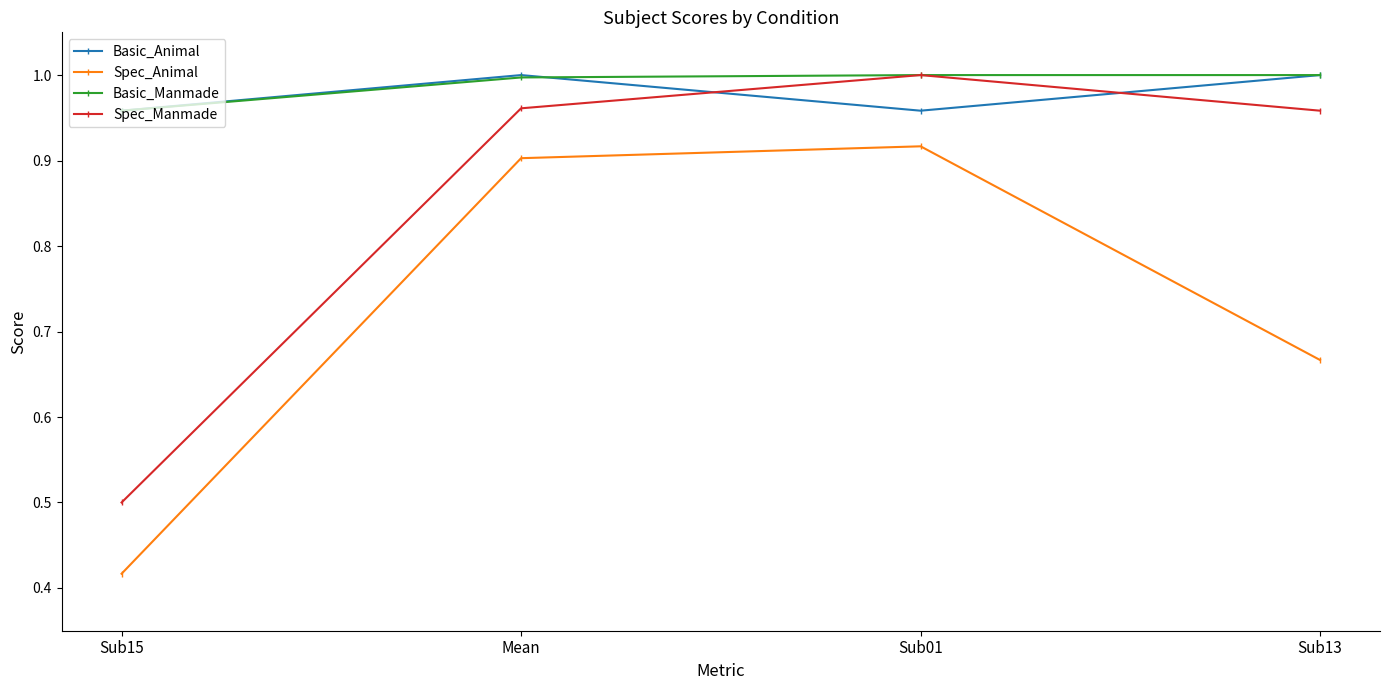

What is the label of the 2nd point from the left?

Mean